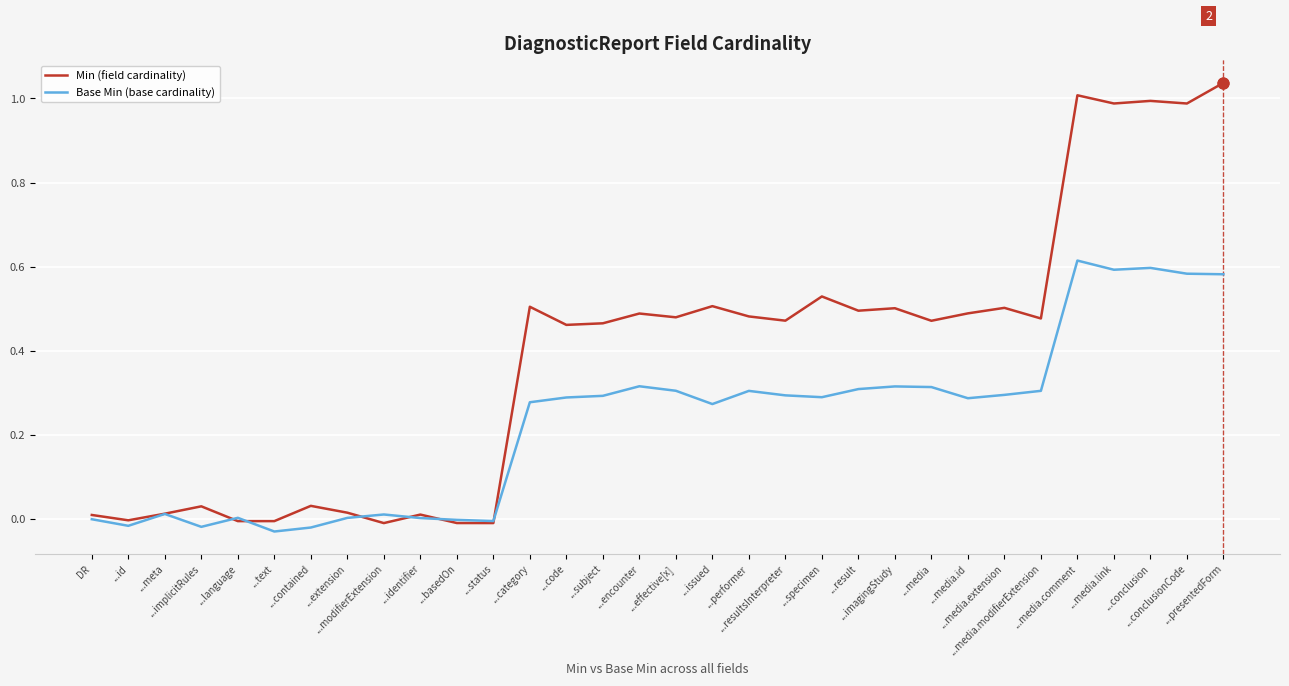

Which series has the widest spread of values?

Min (field cardinality)